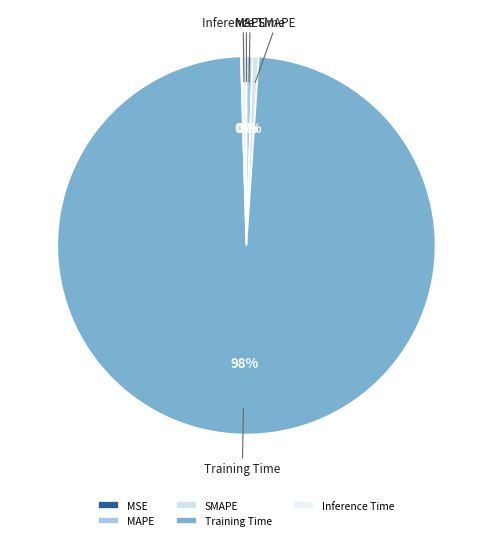

Which category has the biggest portion of the pie?

Training Time